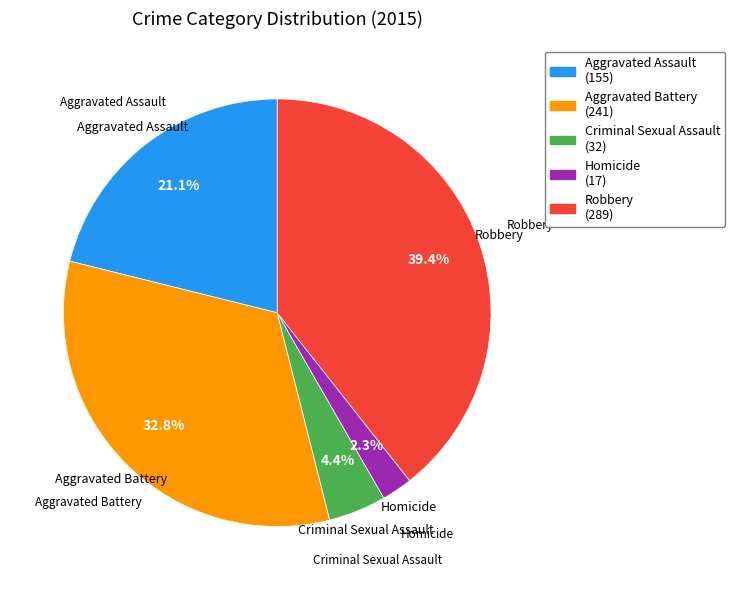

Does Aggravated Battery account for over 50% of the chart?

No